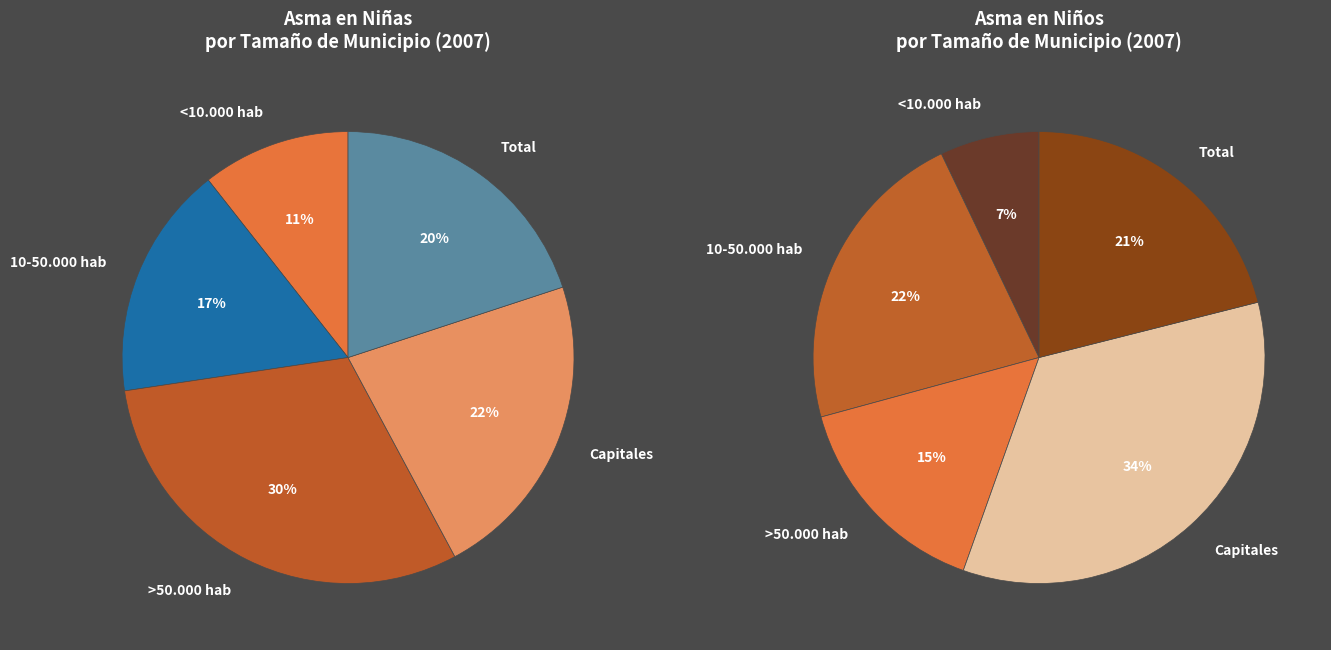

Count the number of slices in the pie.

5